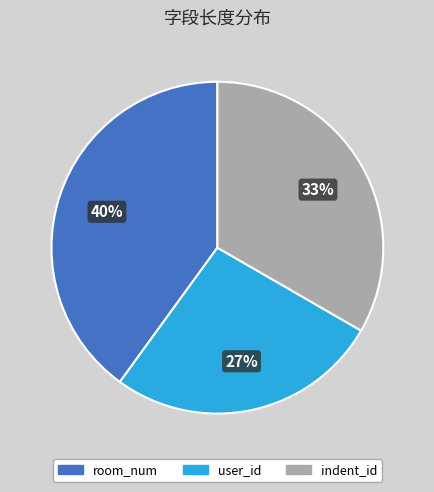

What is the smallest slice in the pie chart?

user_id